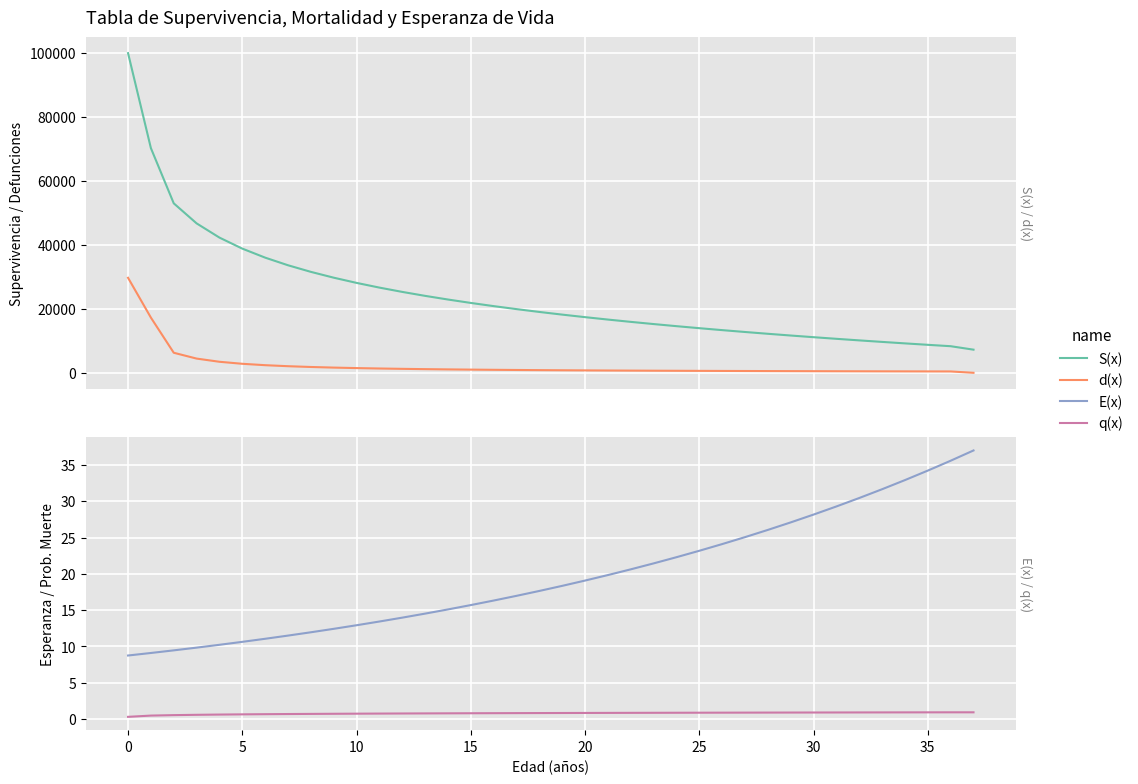

What value does the d(x) series have at 36?

423.7